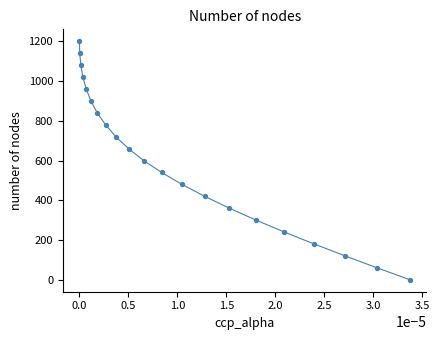

What is the range of Y values (max minus min)?

1200